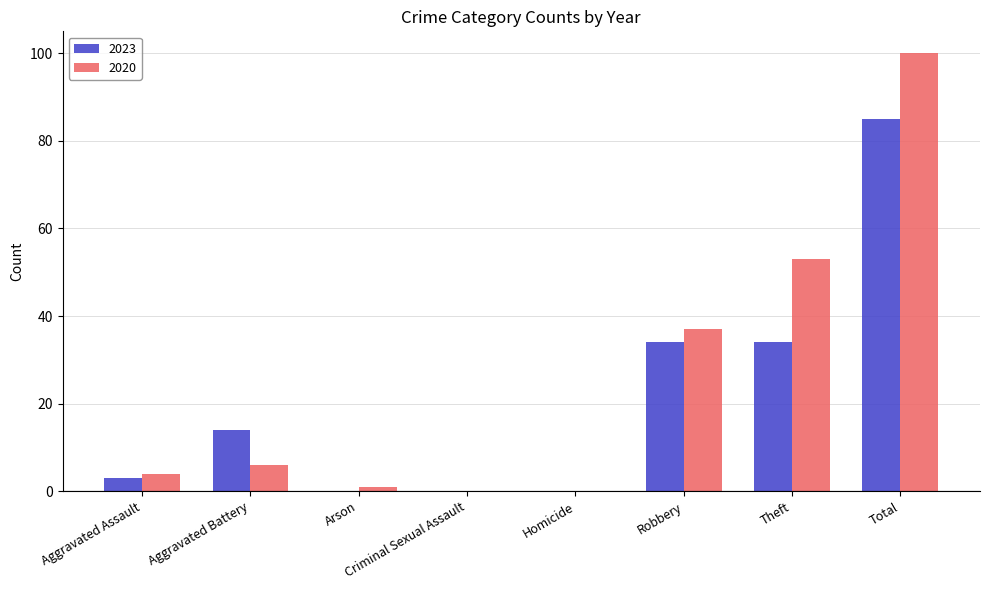

What are all the series names shown in the legend?

2023, 2020